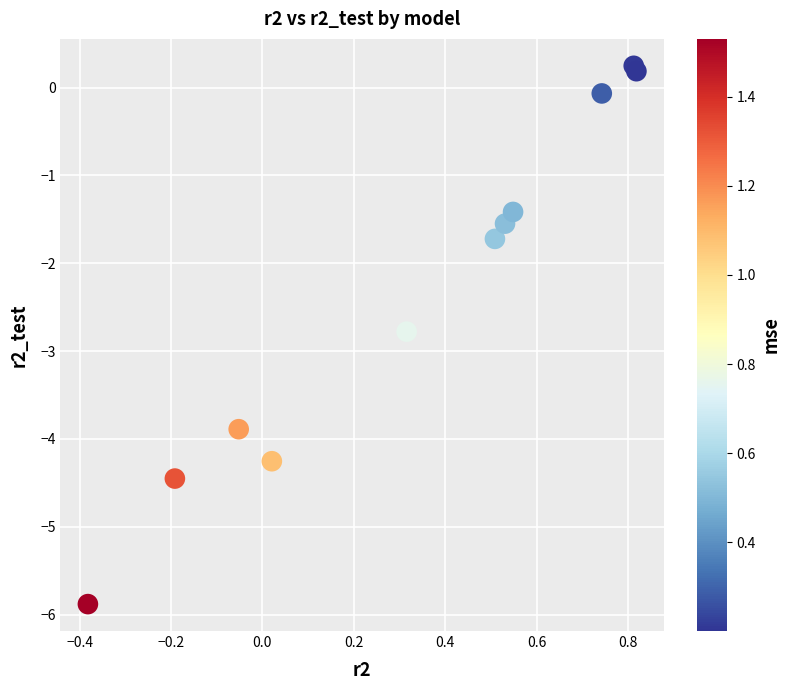

What Y value in the scatter plot is closest to -2?

-1.7